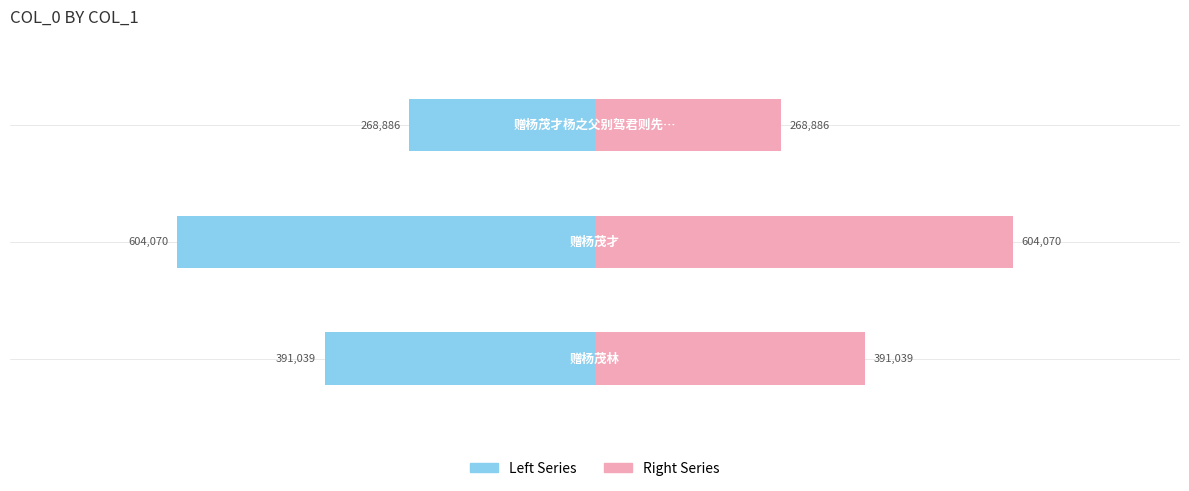

What are all the series names shown in the legend?

Left Series, Right Series